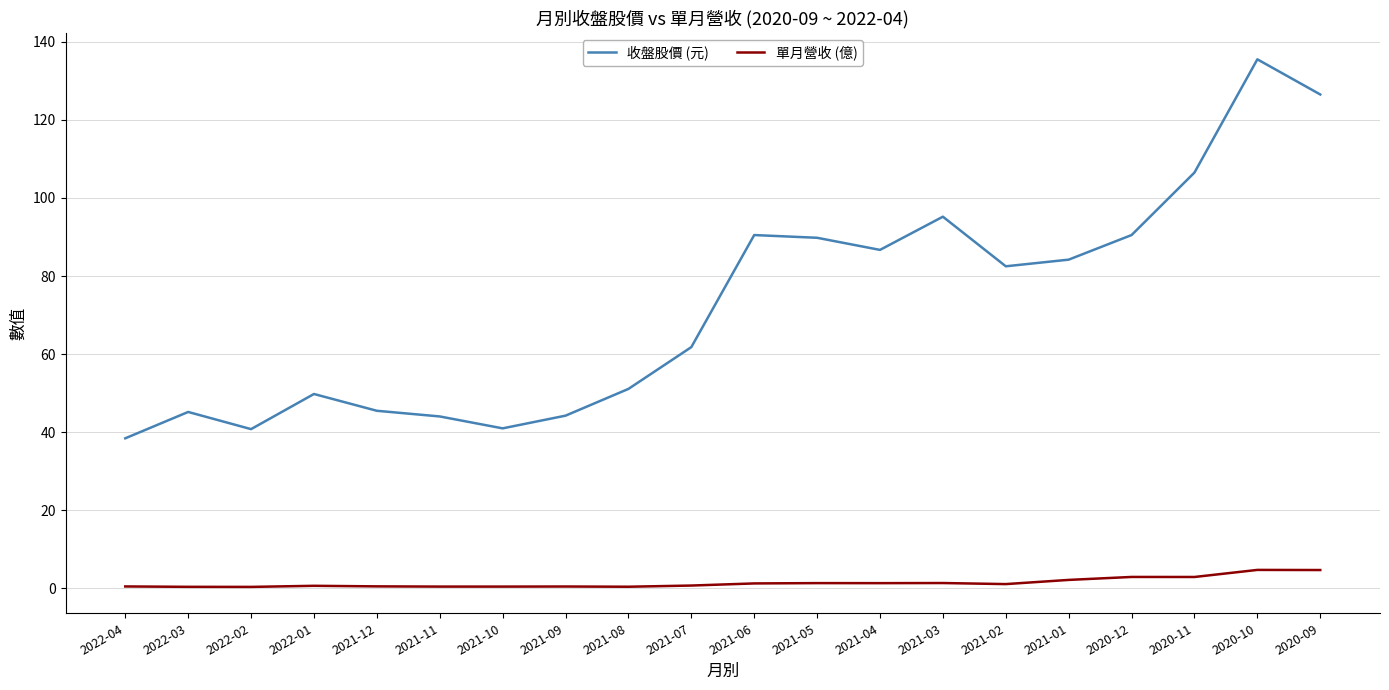

True or false: 收盤股價 (元) and 單月營收 (億) cross at least once.

False